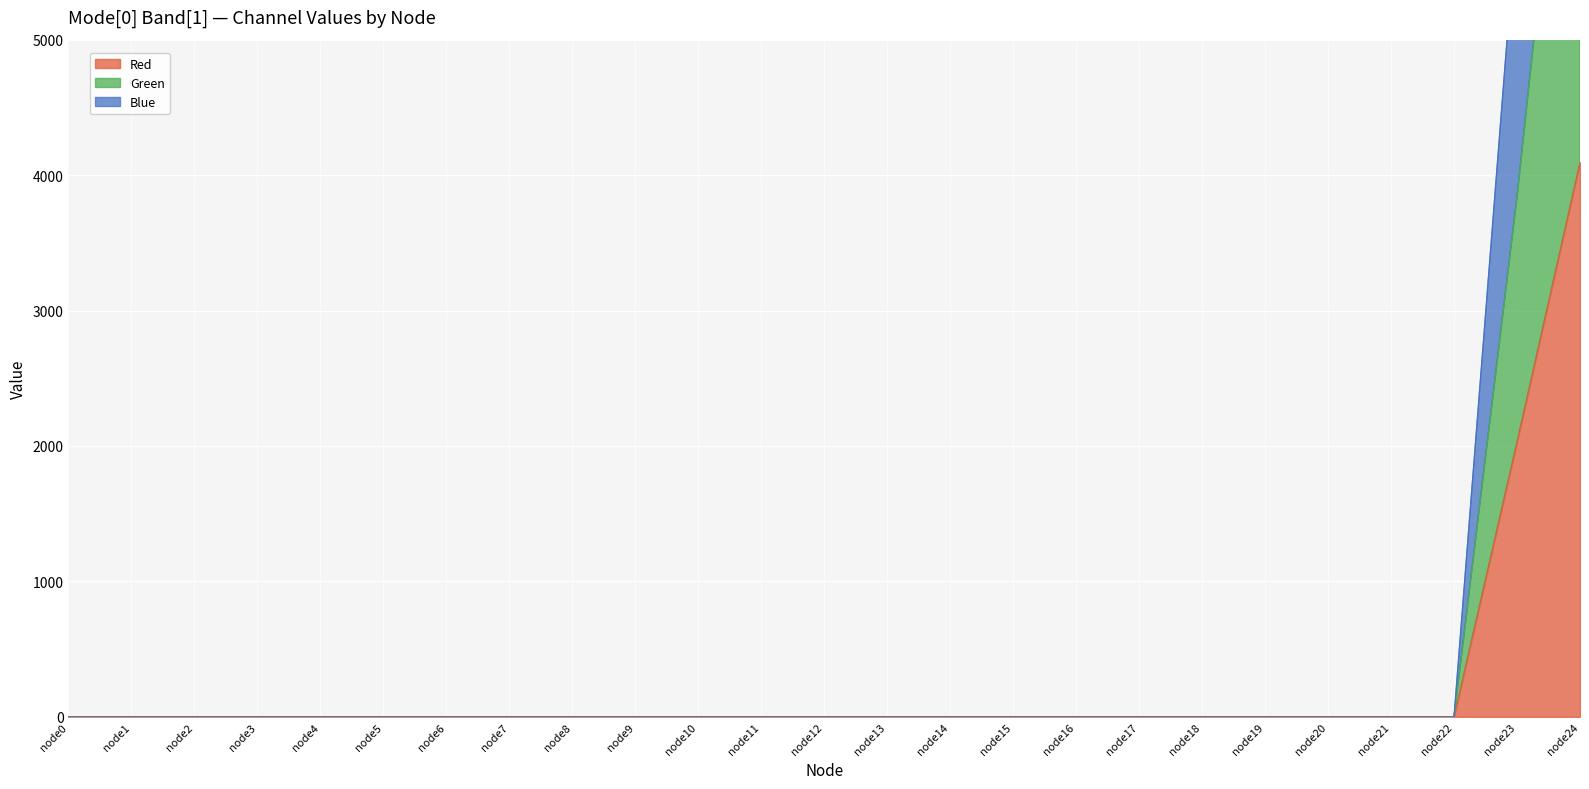

What is the average value of the Blue series?

729